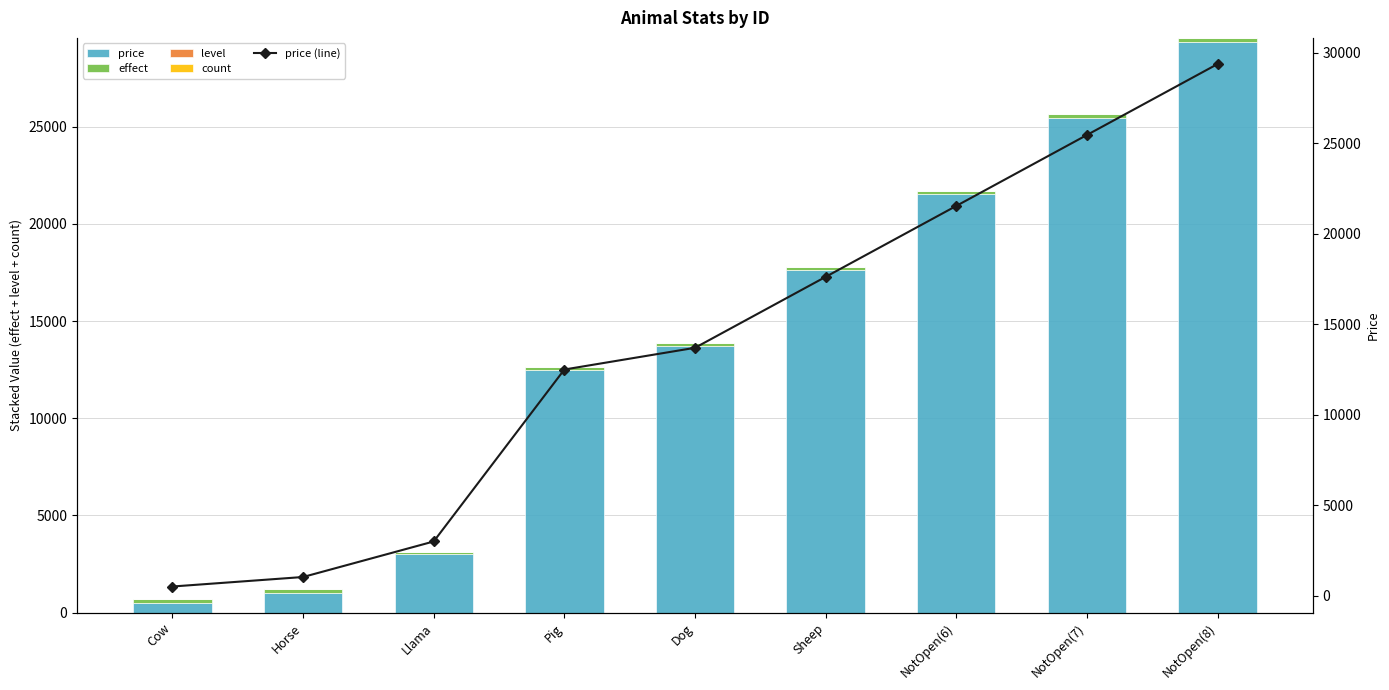

True or false: price has a value of 25460 at NotOpen(7).

True